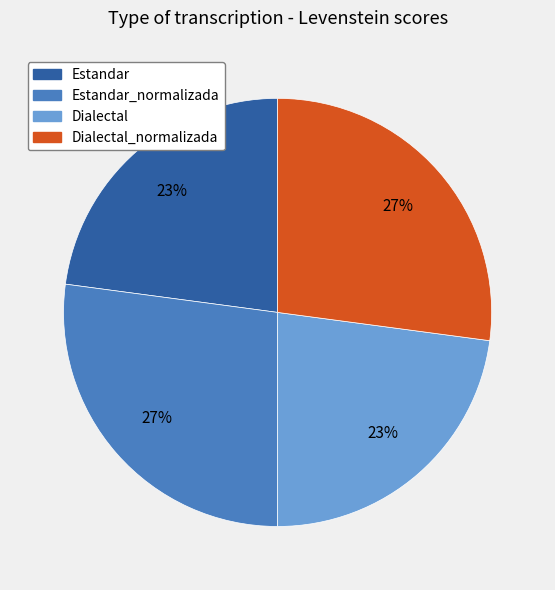

Does any single category account for the majority?

No